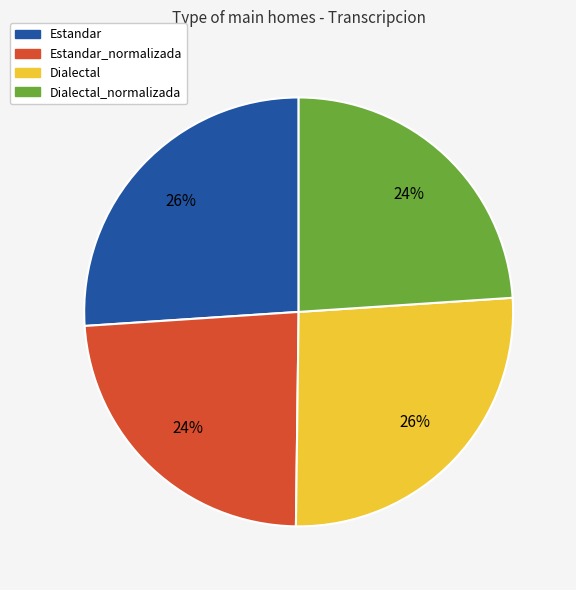

True or false: Dialectal accounts for 32% of the total.

False